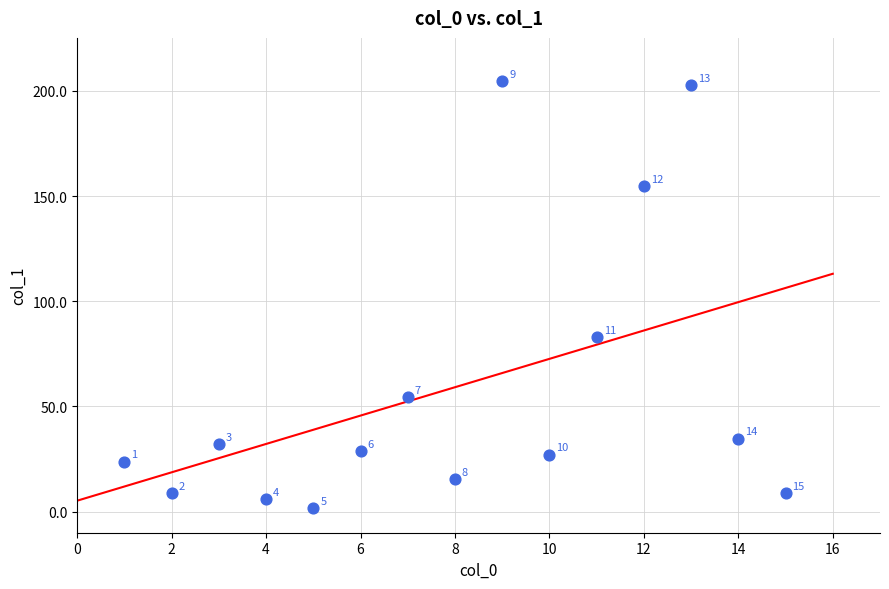

What Y value in the scatter plot is closest to 103?

83.0